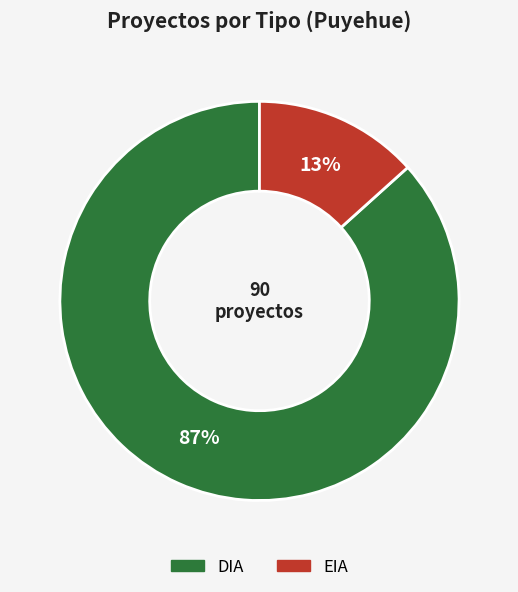

Rank the categories by value from lowest to highest.

EIA, DIA